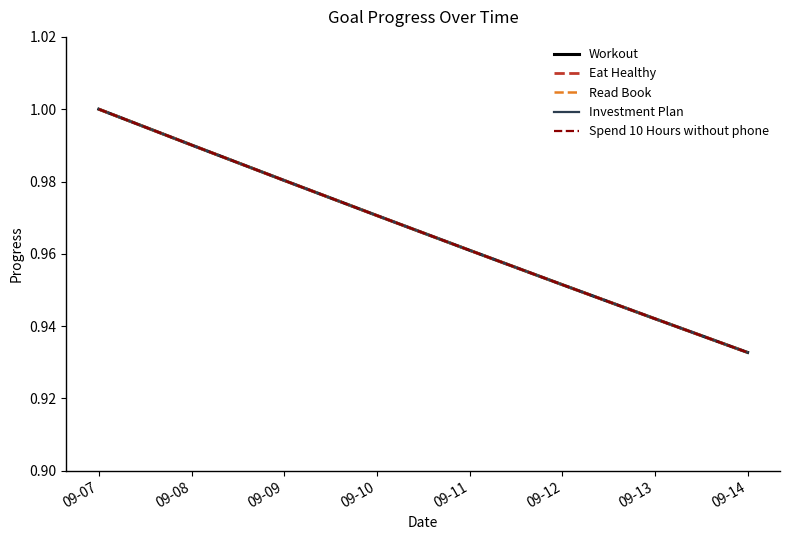

Does the chart have visible grid lines?

No